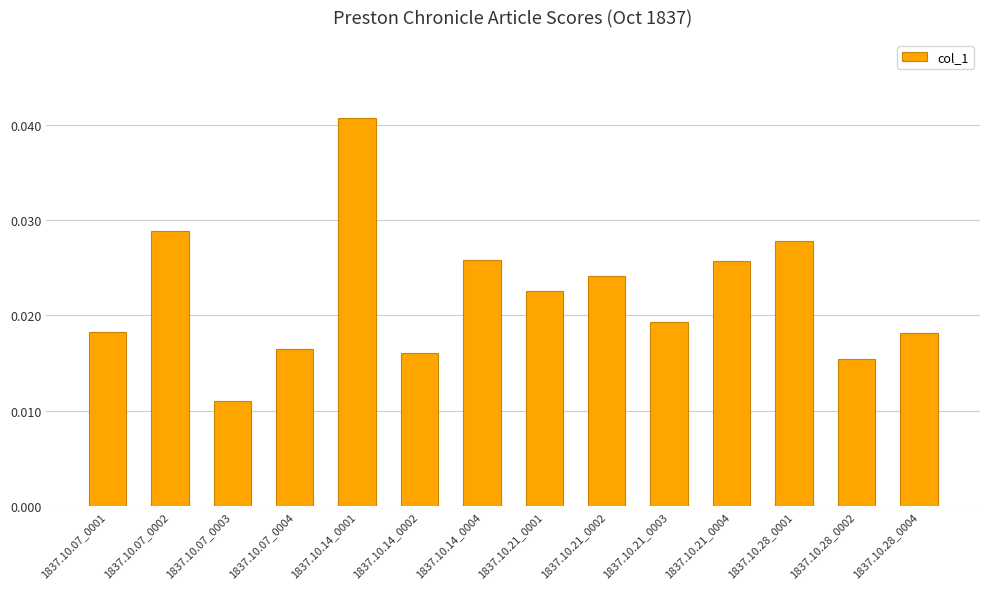

At which category does the chart reach its minimum across all series?

1837.10.07_0003